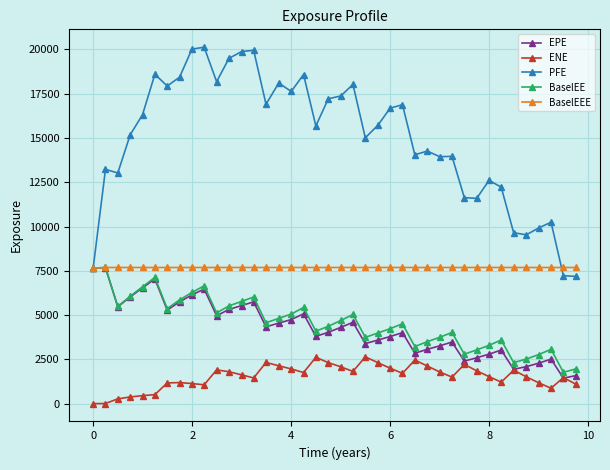

True or false: ENE has more than 0 interior local peaks.

True